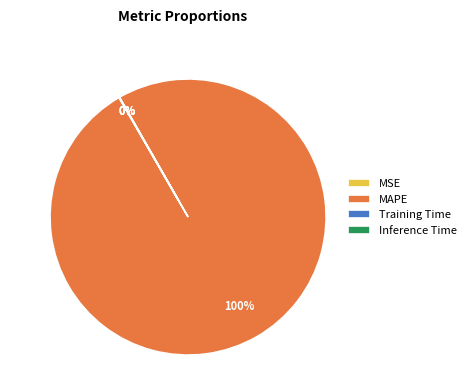

To the nearest percent, what is the difference between the largest and smallest slice percentages?

100%